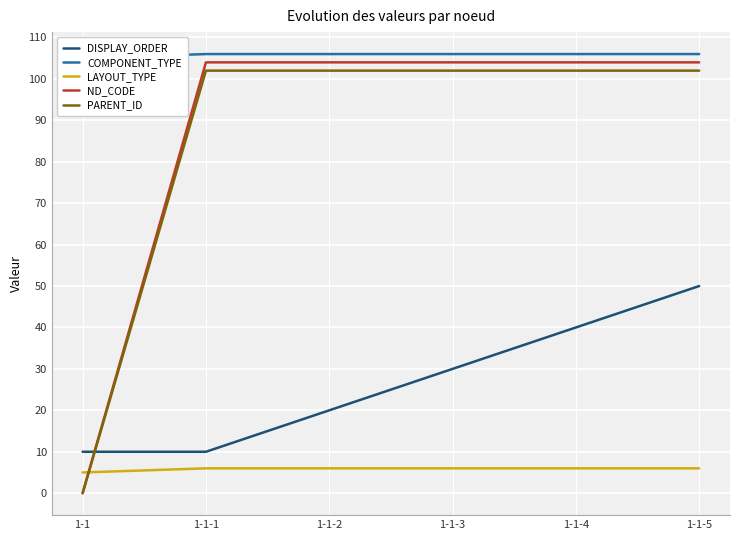

What is the difference between the maximum and second lowest values in the DISPLAY_ORDER series?

40